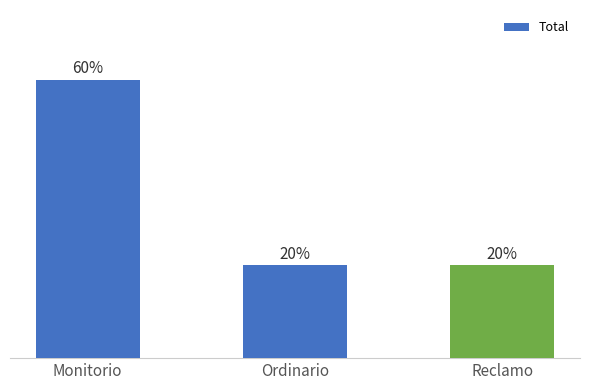

What is the label of the 1st bar from the left?

Monitorio